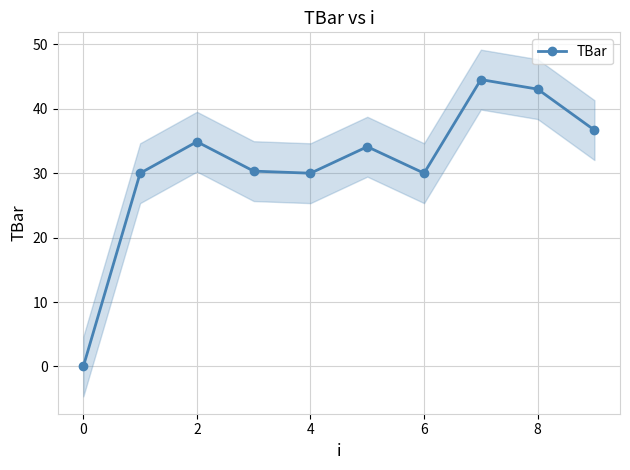

True or false: TBar has a value of 49.0 at 2.

False